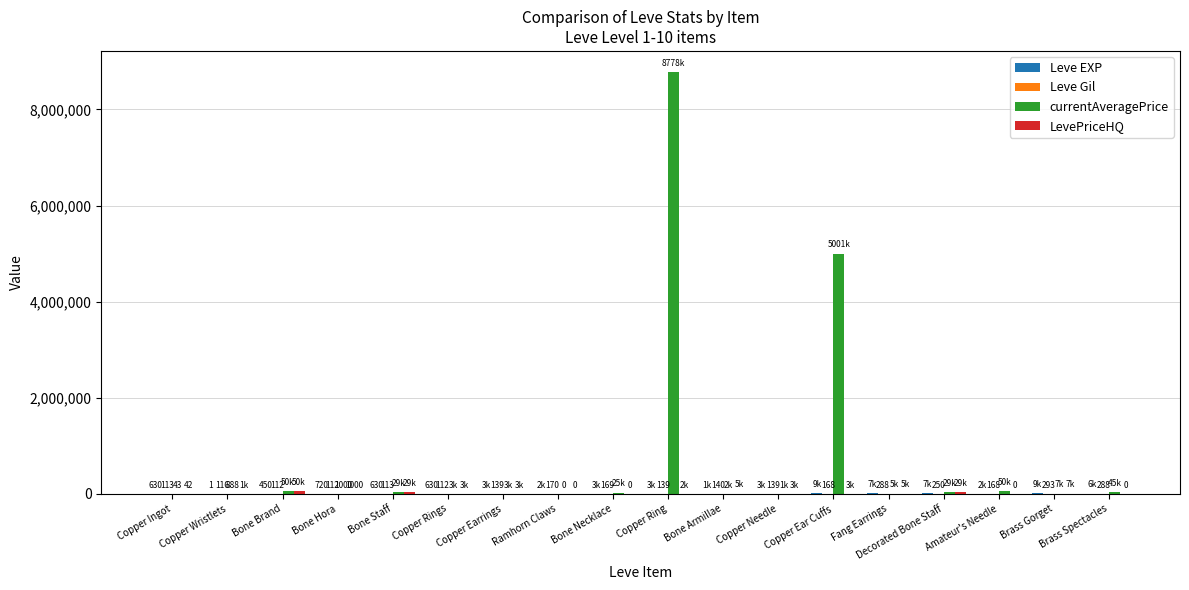

Which series has the widest spread of values?

currentAveragePrice